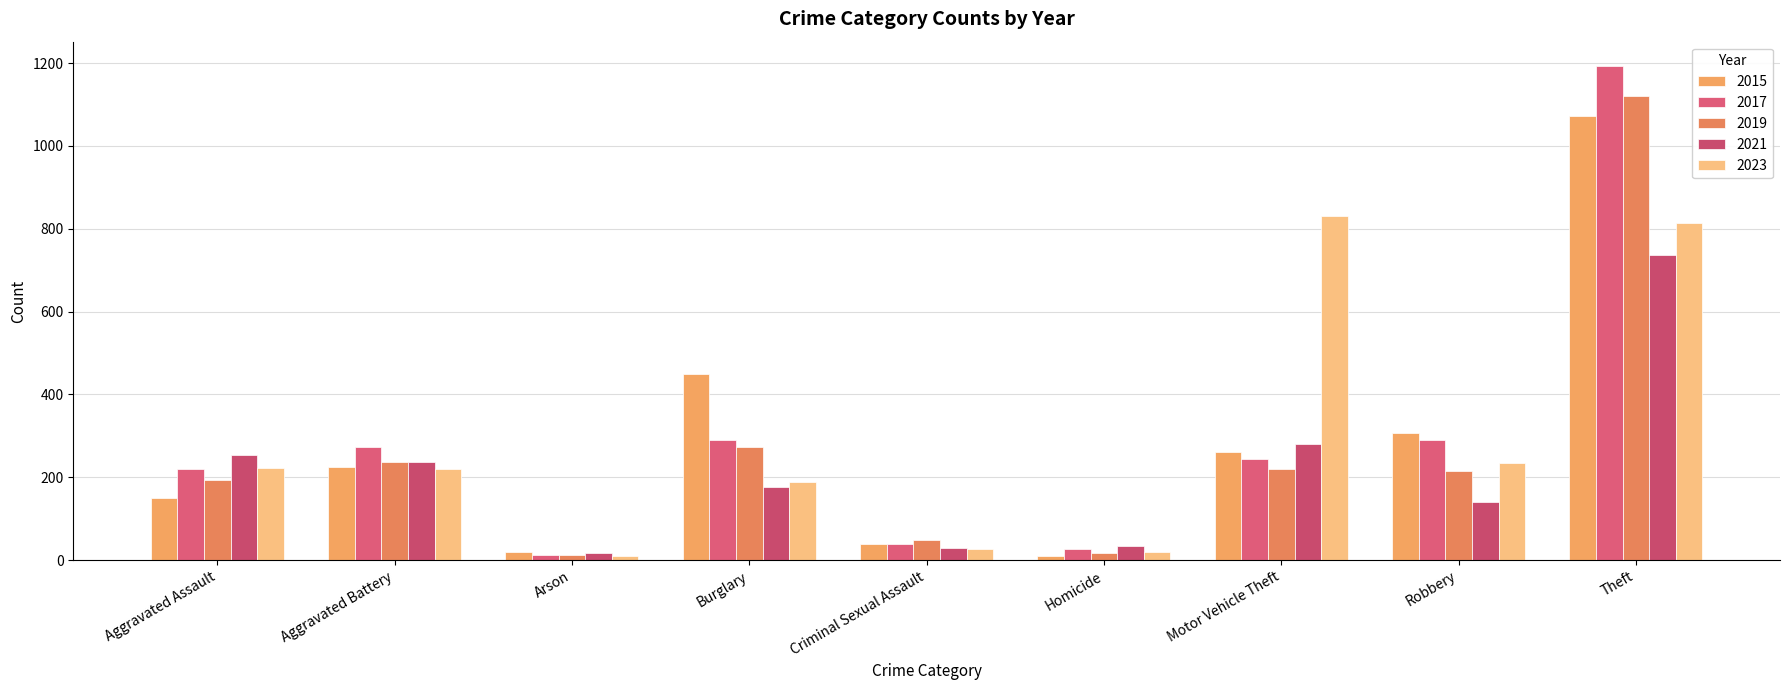

Reading right to left, list all the values displayed in this chart.

2015: 1073	306	262	11	40	450	20	225	151
2017: 1192	290	245	27	39	290	12	272	219
2019: 1120	216	221	18	48	272	13	238	194
2021: 737	140	281	35	30	176	17	237	255
2023: 813	235	830	19	27	189	11	221	223